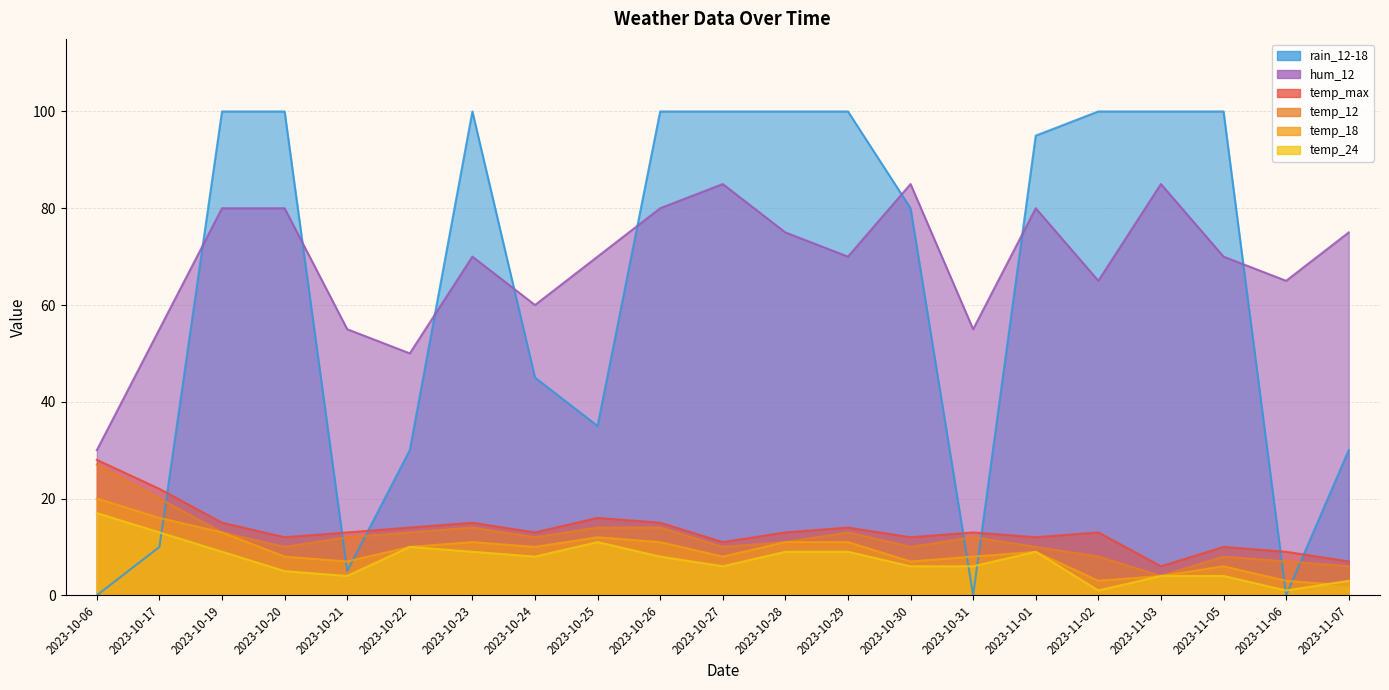

Reading left to right, list all the values displayed in this chart.

temp_max: 28	22	15	12	13	14	15	13	16	15	11	13	14	12	13	12	13	6	10	9	7
temp_12: 27	20	13	10	12	13	14	12	14	14	10	11	13	10	12	10	8	4	8	7	6
temp_18: 20	16	13	8	7	10	11	10	12	11	8	11	11	7	8	9	3	4	6	3	2
temp_24: 17	13	9	5	4	10	9	8	11	8	6	9	9	6	6	9	1	4	4	1	3
rain_12-18: 0	10	100	100	5	30	100	45	35	100	100	100	100	80	0	95	100	100	100	0	30
hum_12: 30	55	80	80	55	50	70	60	70	80	85	75	70	85	55	80	65	85	70	65	75